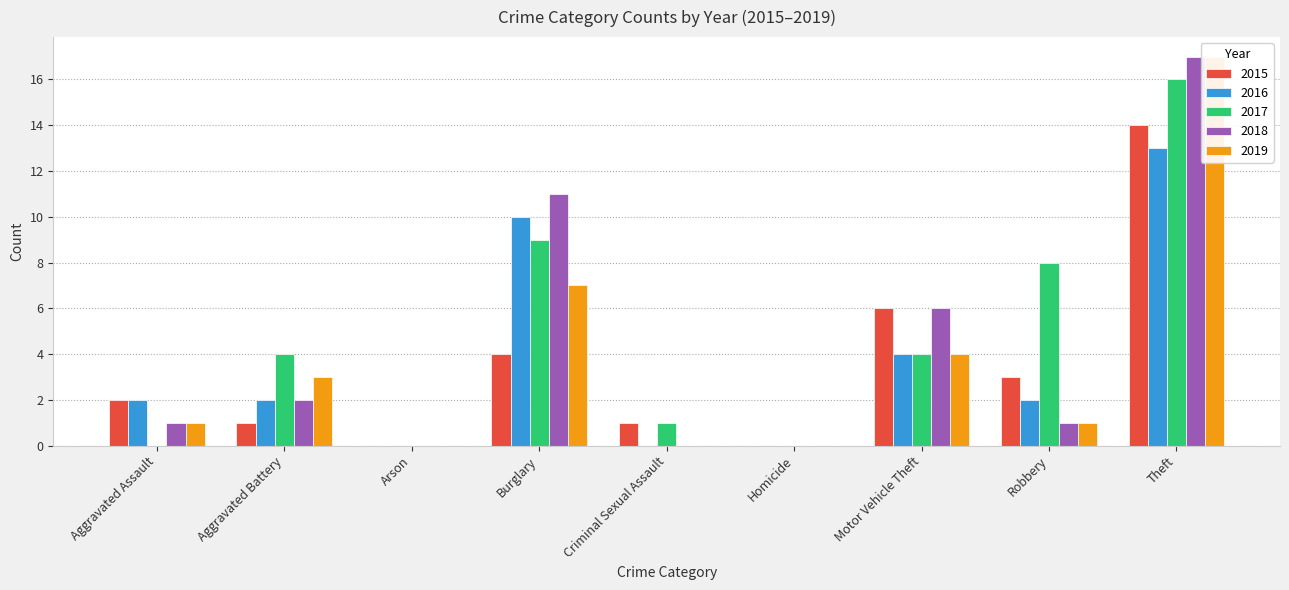

Is it true that 2019 equals -11 at Homicide?

False